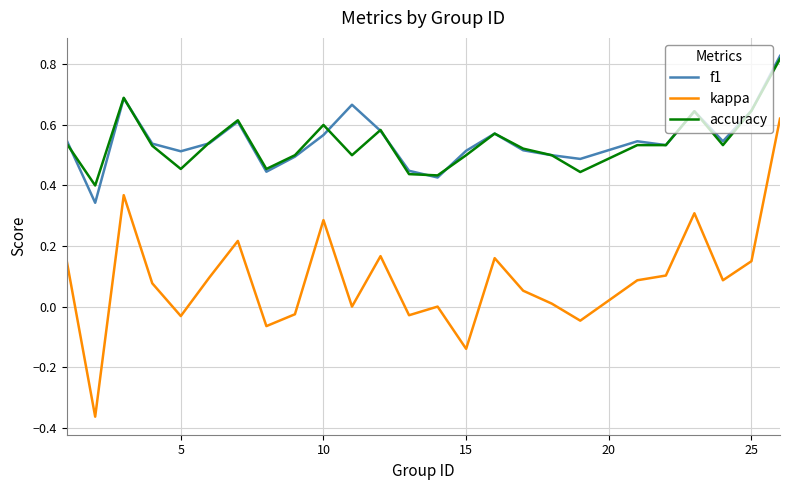

True or false: kappa and f1 cross at least once.

False